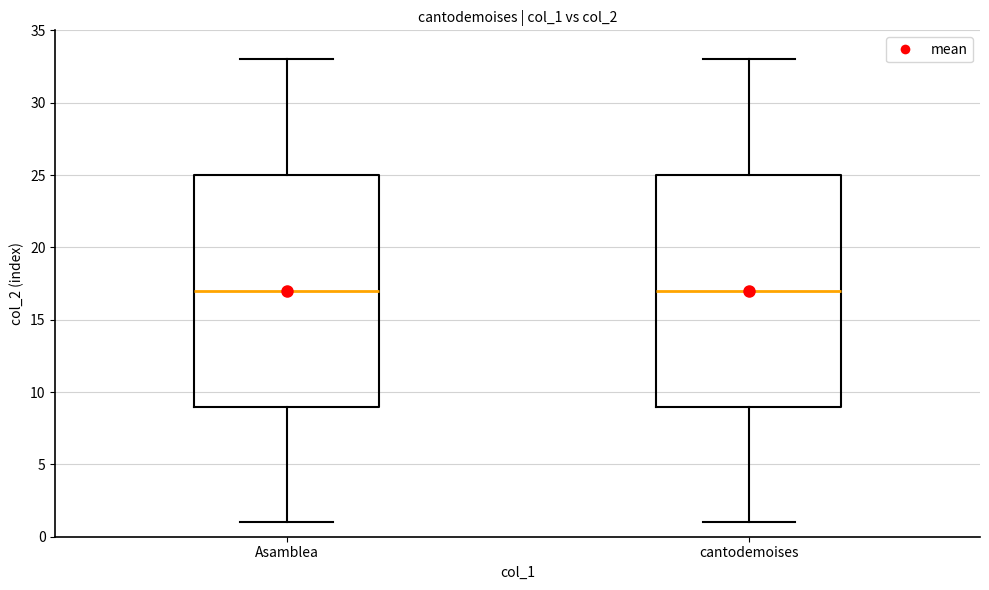

Reading left to right, transcribe this box plot: for each box, give where its median line is, the range the box spans, and where its two whiskers end, as read against the y-axis. The values are not printed on the chart, so give them approximately, as read against the axis.

Asamblea: median 17, box 9 to 25, whiskers 1 to 33
cantodemoises: median 17, box 9 to 25, whiskers 1 to 33